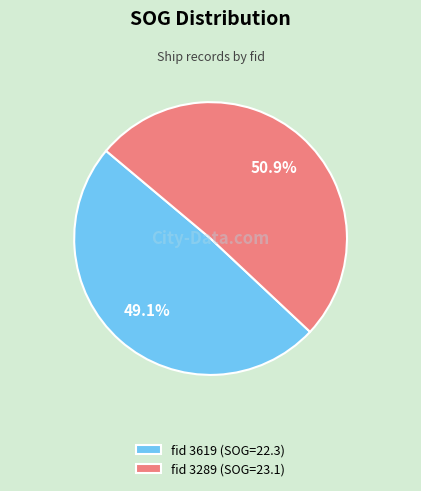

How many slices are in this pie chart?

2